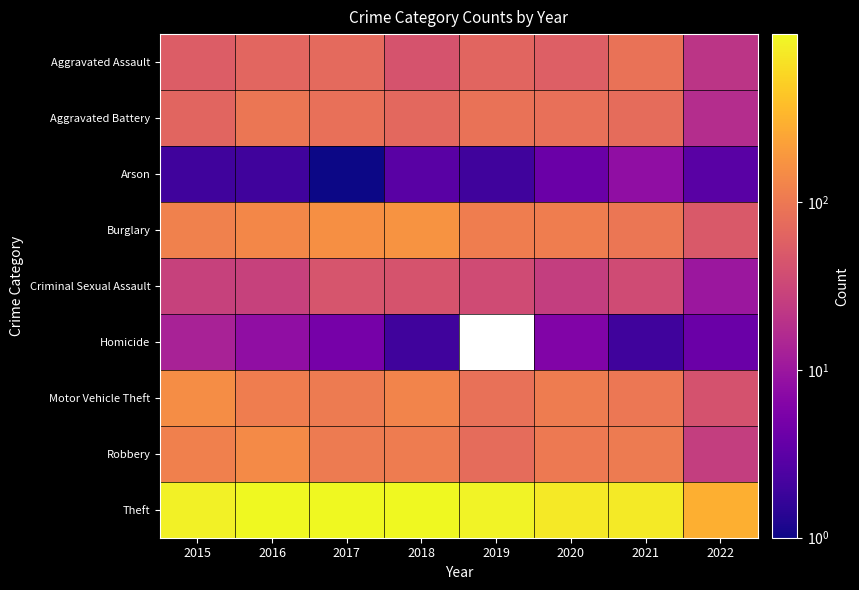

What is the difference between the highest and lowest values at 2018?

975.0